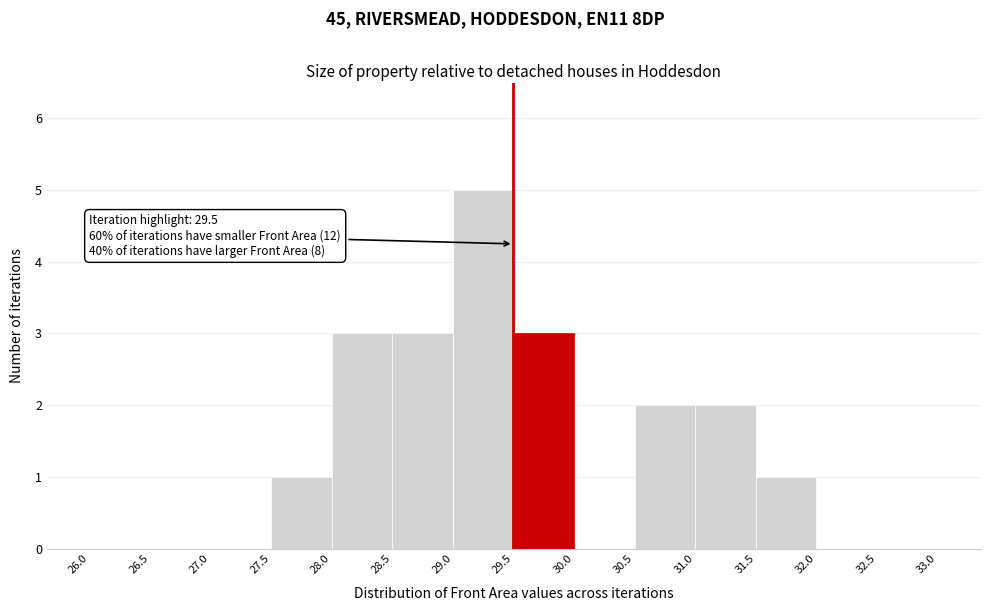

Over which range of the x-axis is the bar tallest?

29.0 to 29.5